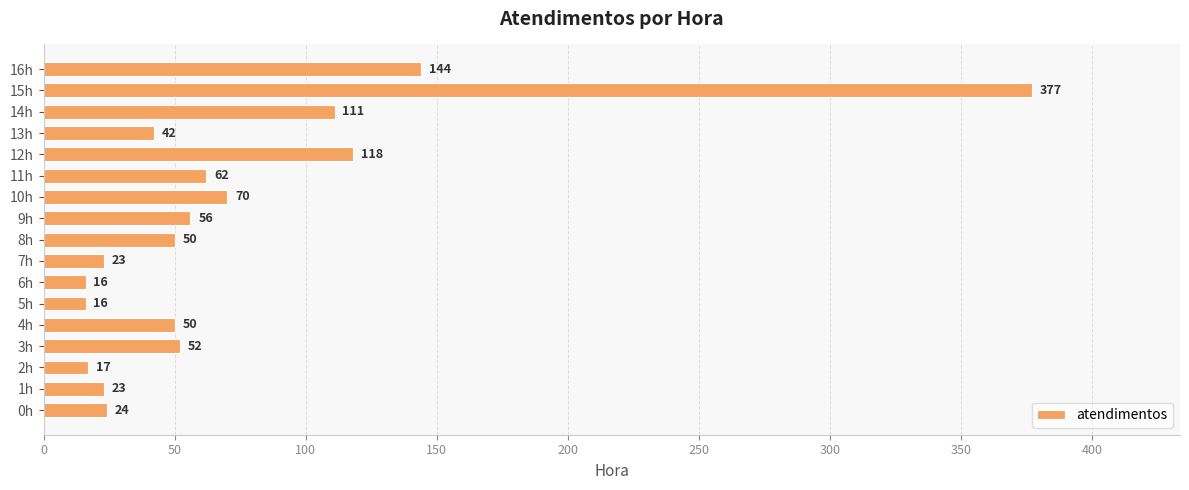

What is the smallest value displayed?

16